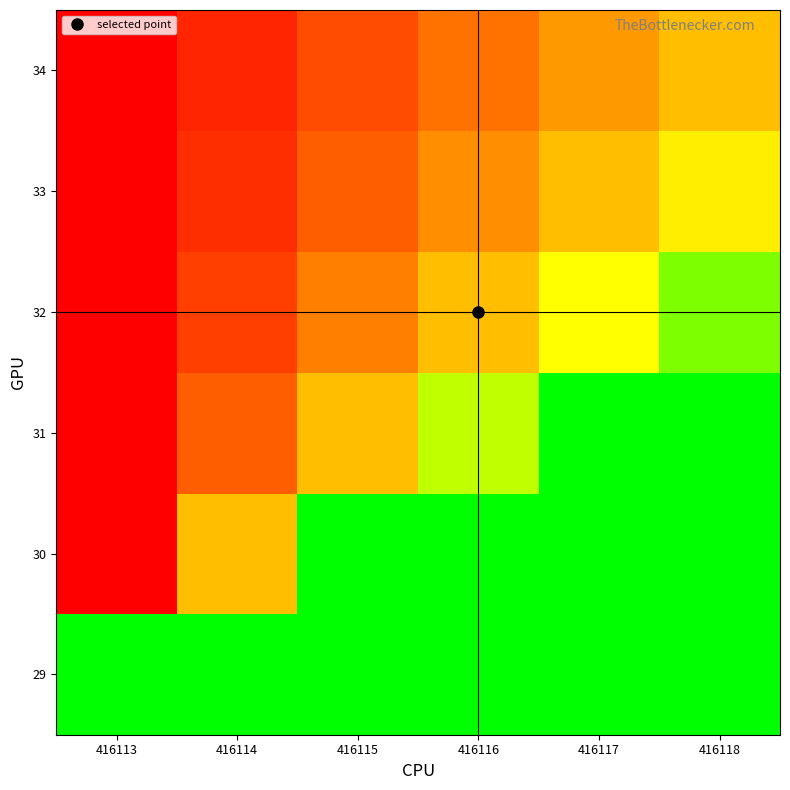

At how many categories does at least one series exceed 0?

6